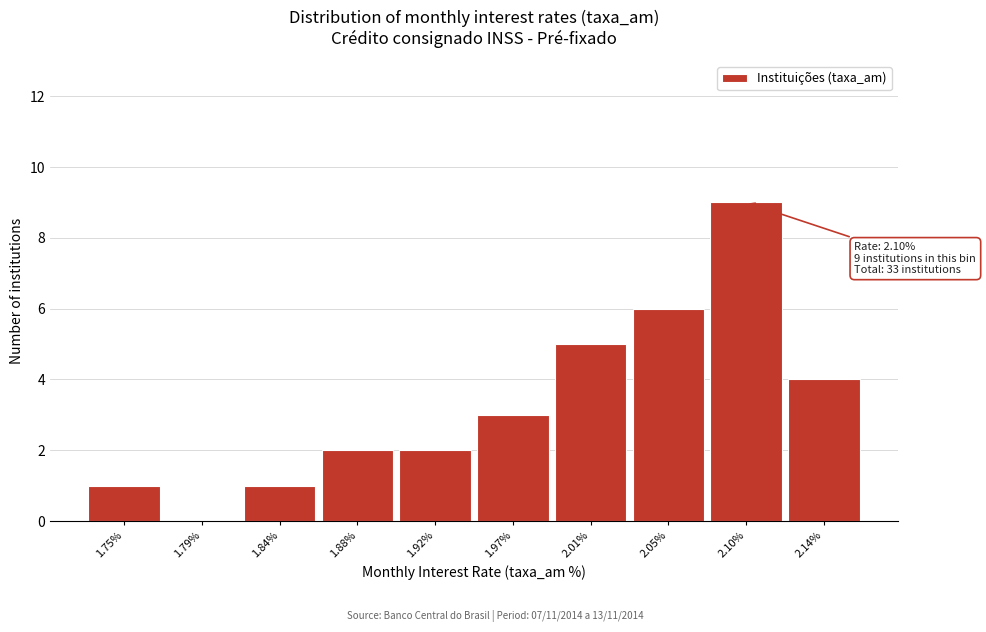

Which range on the x-axis has the tallest bar?

2.074 to 2.117